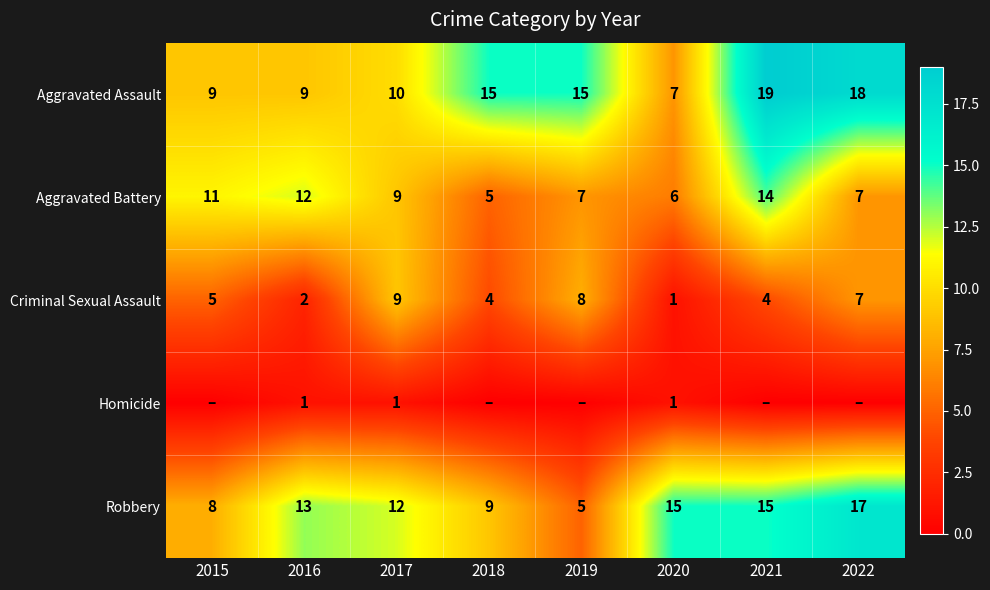

What is the sum of the Robbery values at 2017 and 2019?

17